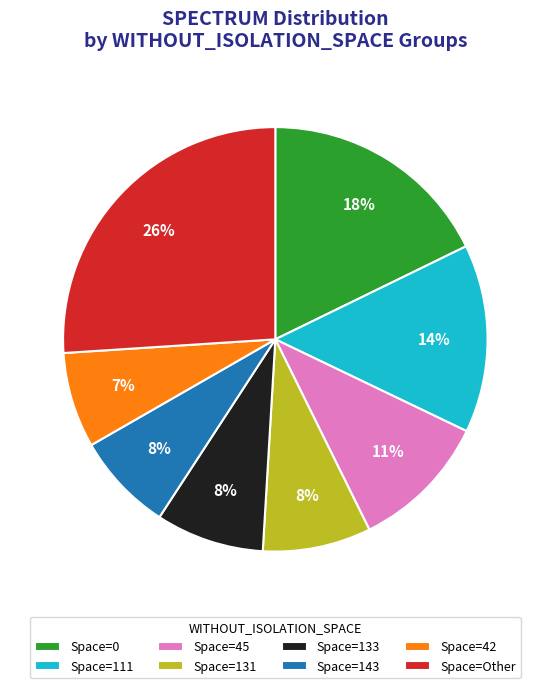

Between Space=Other and Space=0, which is larger?

Space=Other